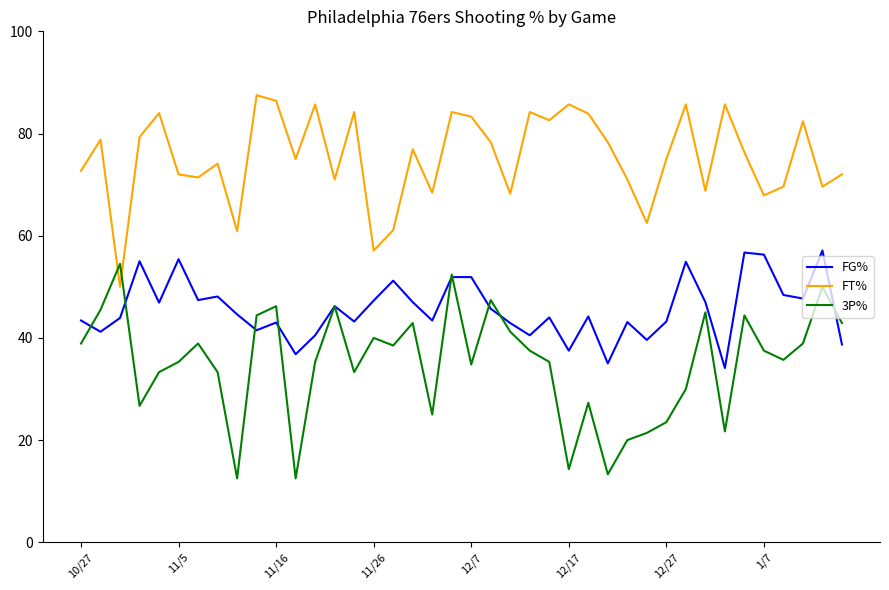

Rank the series by their average value, from highest to lowest.

FT%, FG%, 3P%